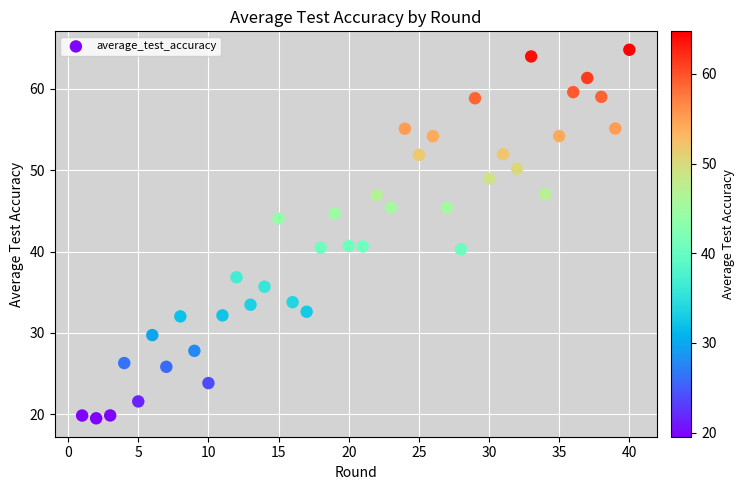

What is the range of X values (max minus min)?

39.0